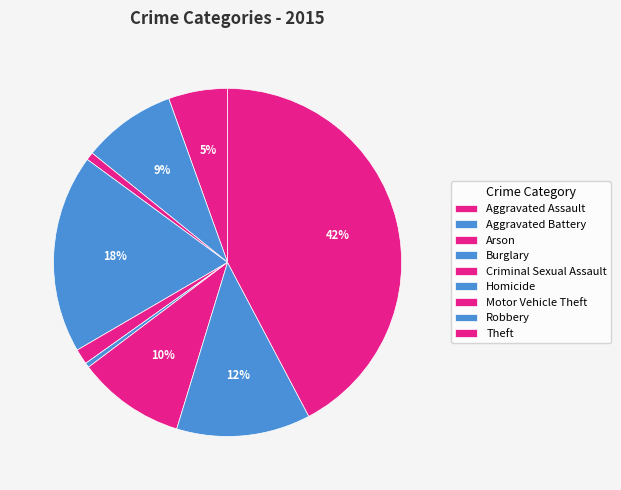

How many slices are in this pie chart?

9